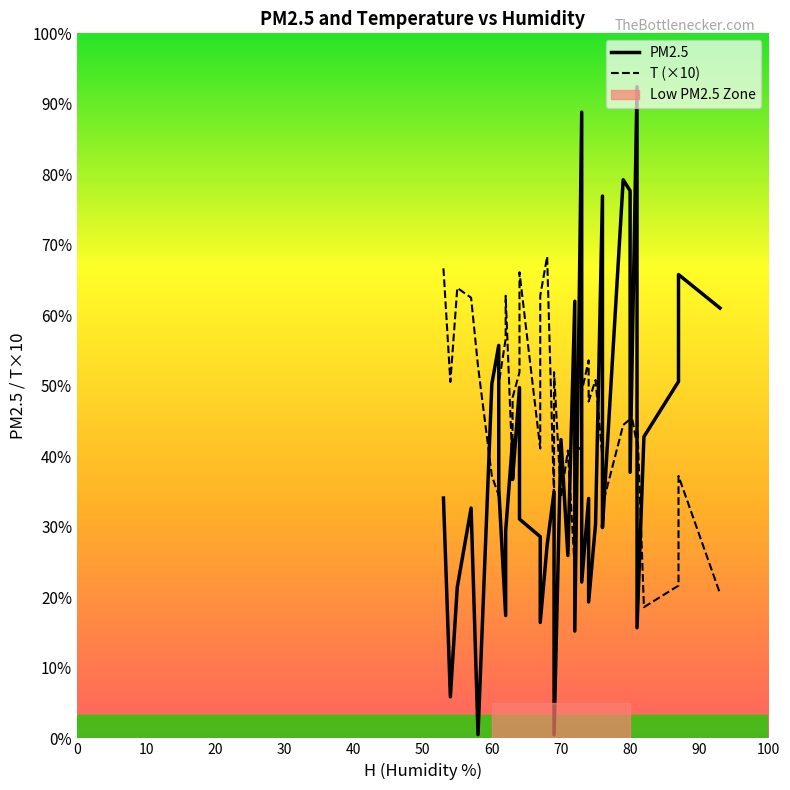

What are all the series names shown in the legend?

PM2.5, T (×10)